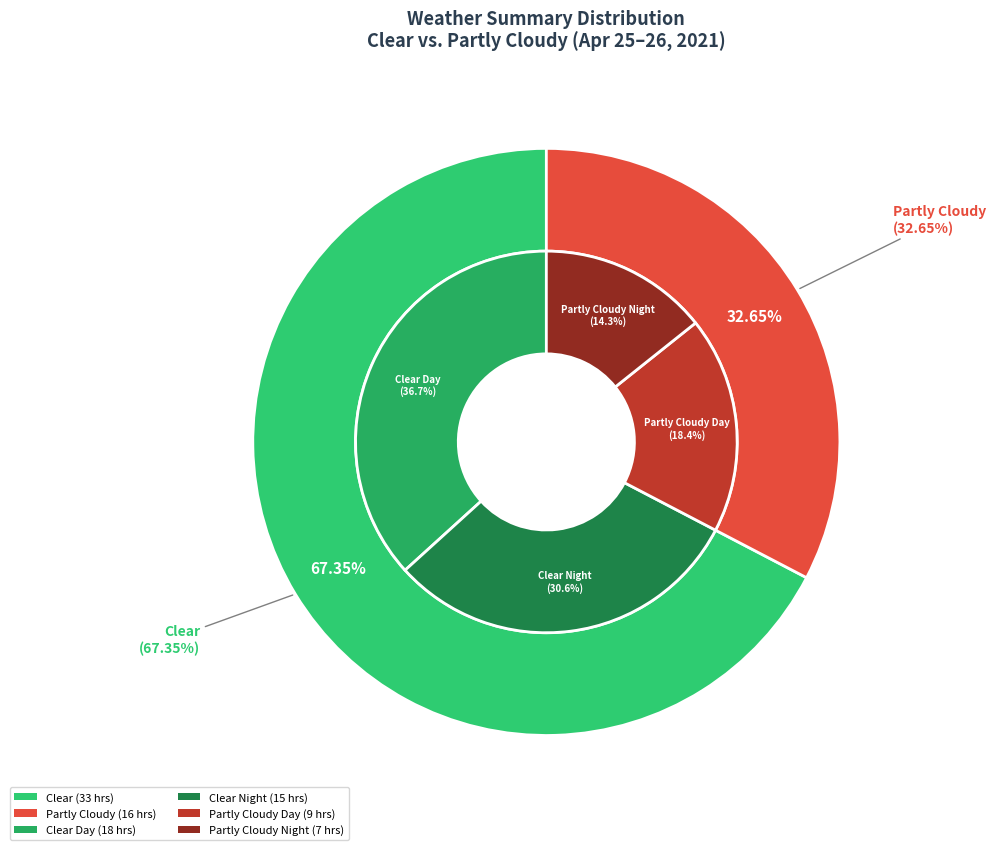

What percentage do Partly Cloudy and Clear together represent?

100.0%